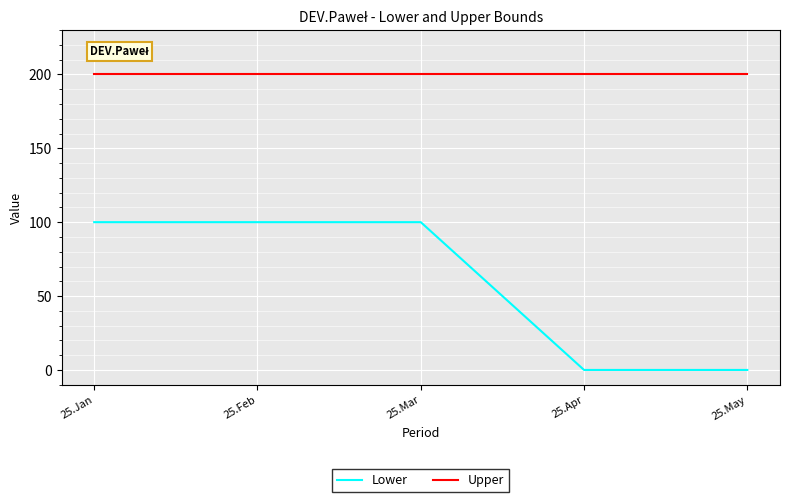

Is this an area chart (filled region under the line)?

No